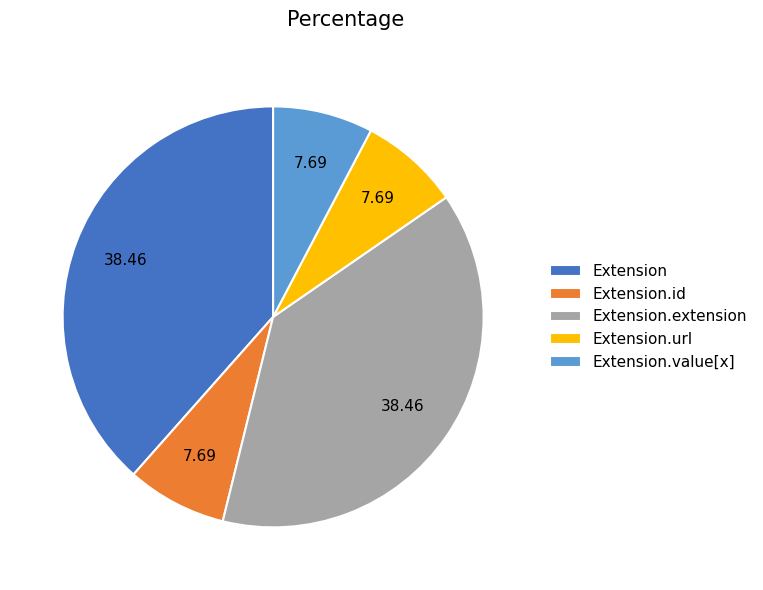

Is there any slice that represents more than half of the pie?

No